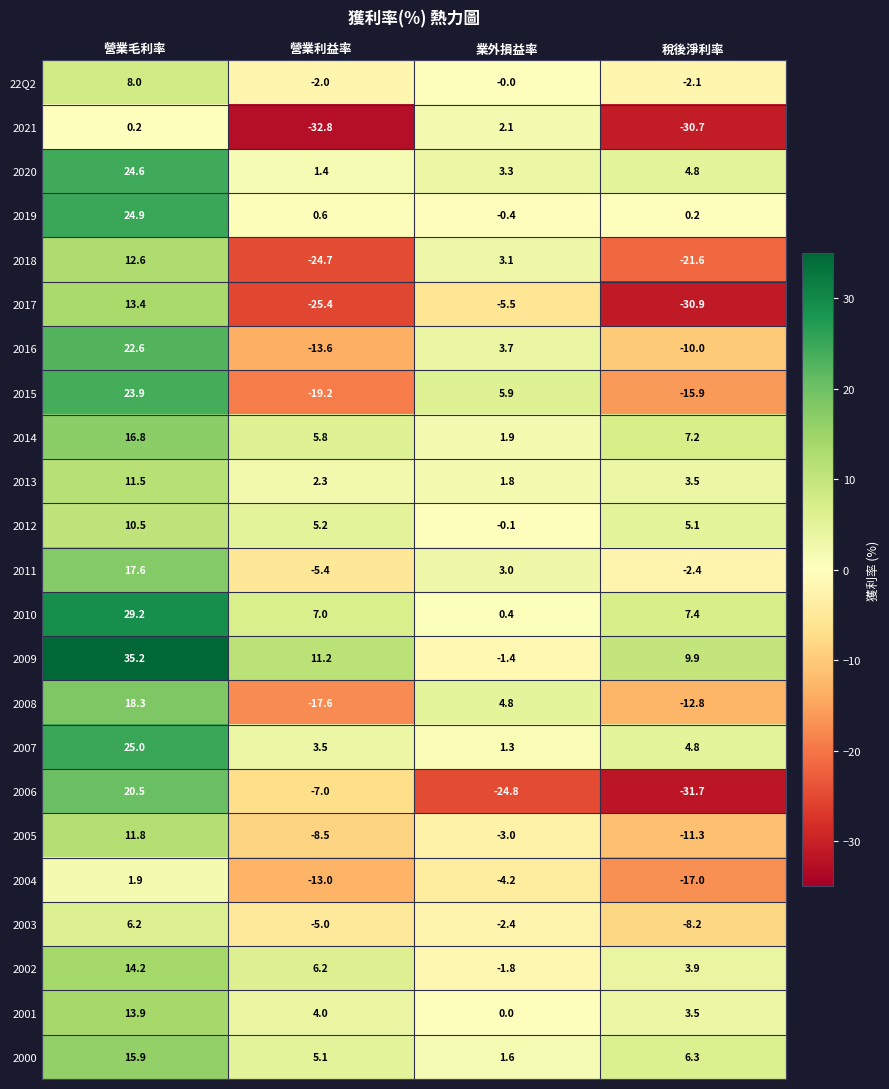

Which label corresponds to the smallest value in the chart?

營業利益率